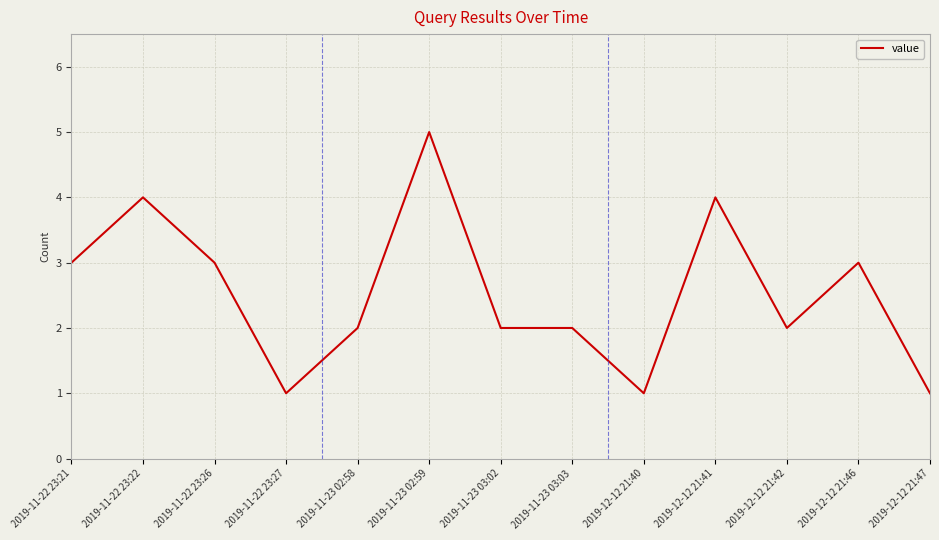

Approximately how many times larger is the value at 2019-12-12 21:42 compared to 2019-11-22 23:21?

0.7